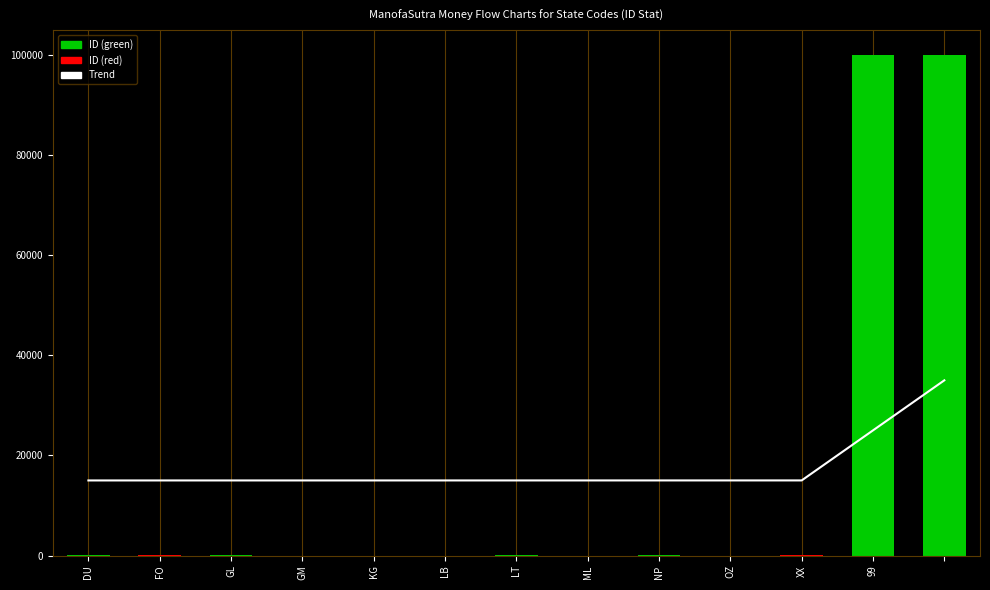

What is the sum of all ID values?

200063.0